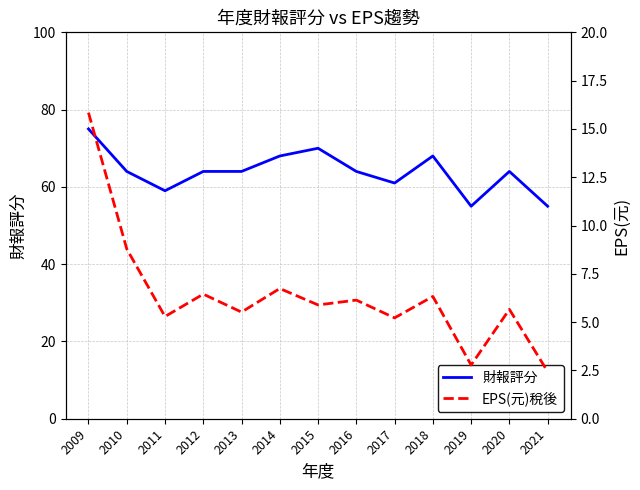

What is the sum of the 財報評分 values at 2016 and 2014?

132